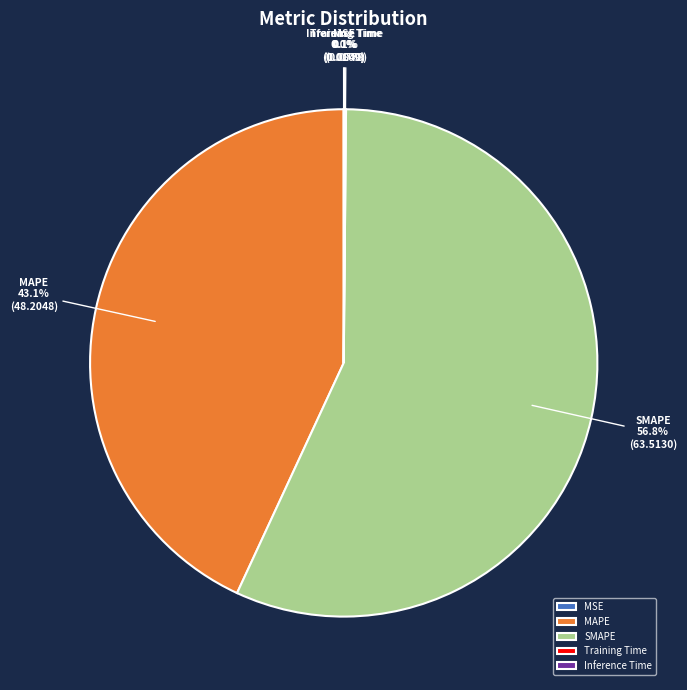

Approximately how many times larger is the value at MAPE compared to SMAPE?

0.8